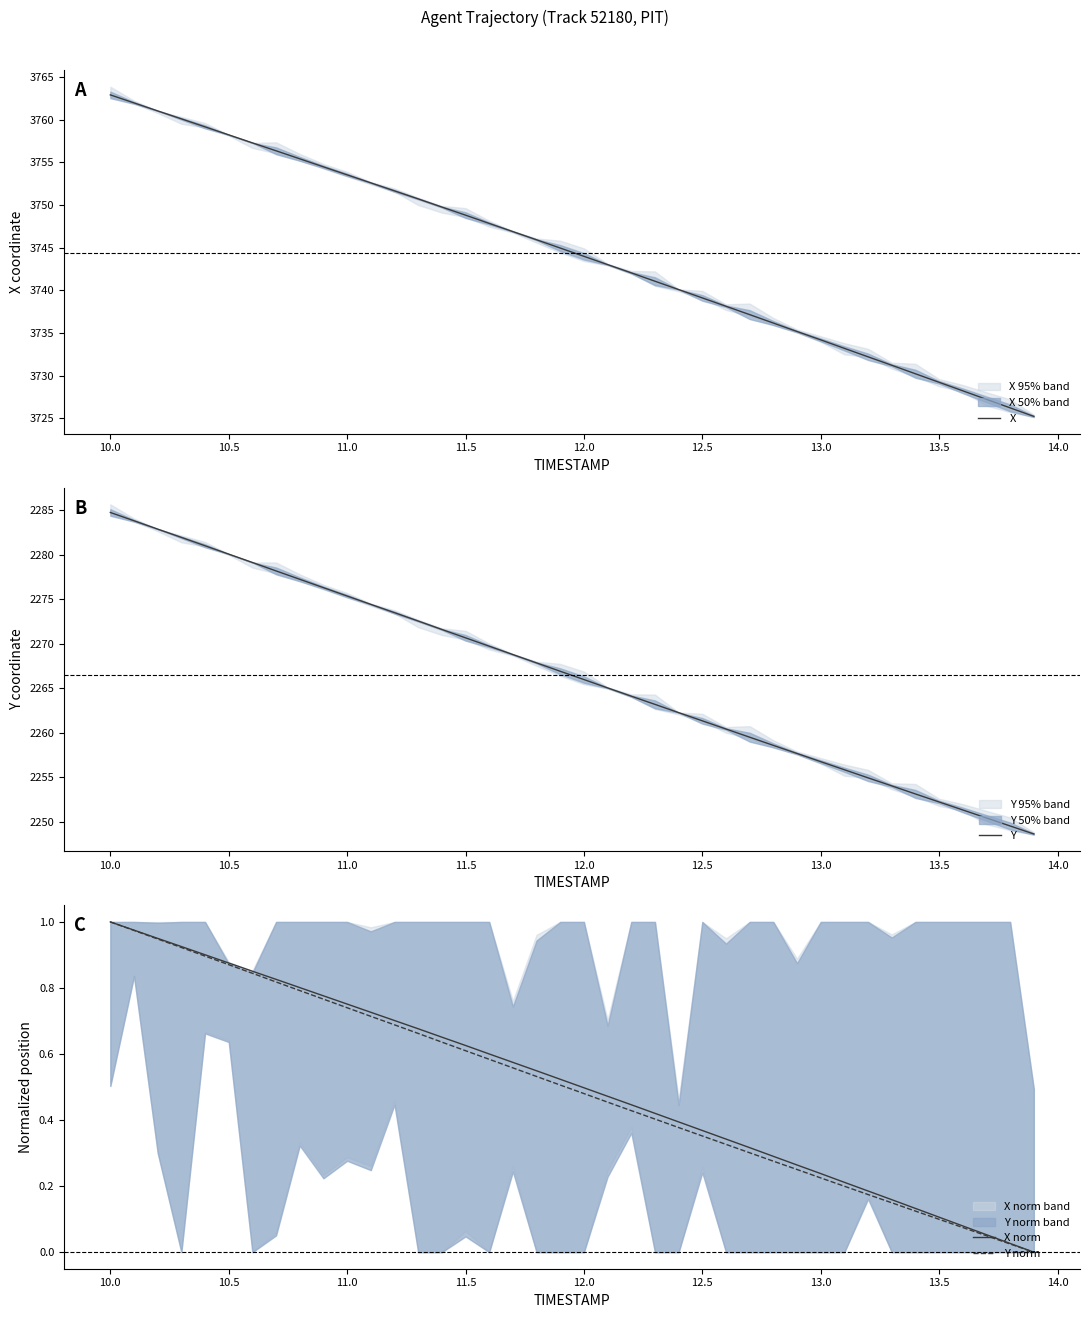

At which label does X reach its peak?

10.0